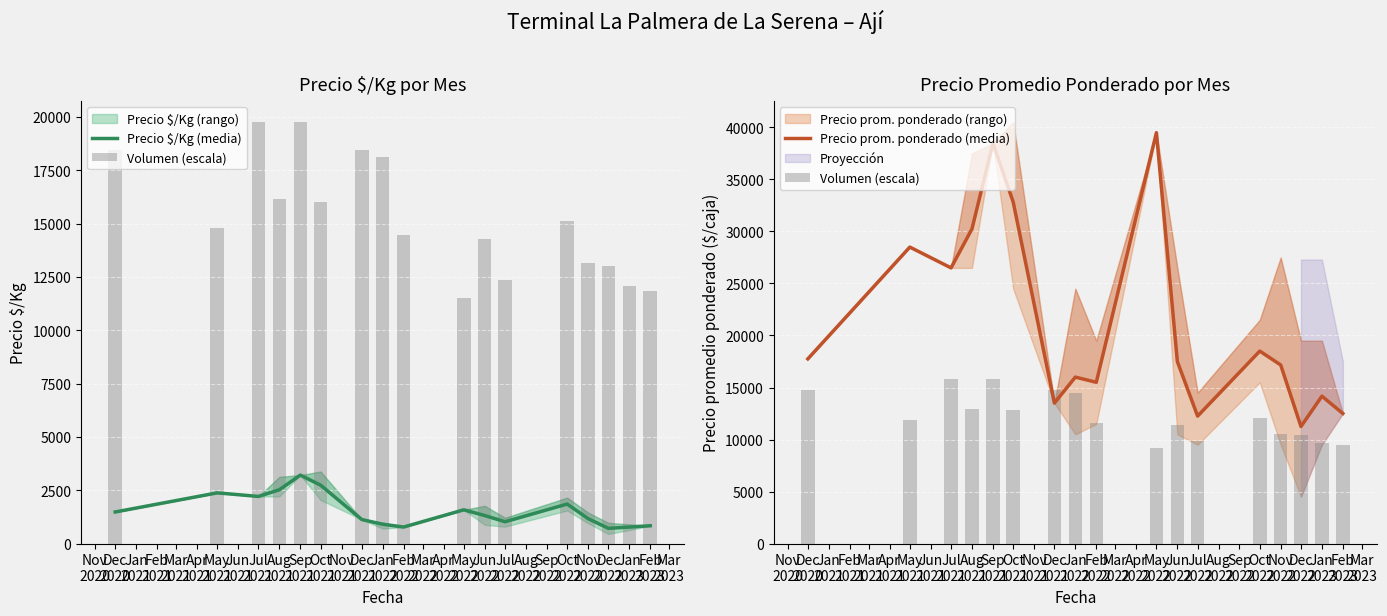

What position from the left is Jun 2022?

11